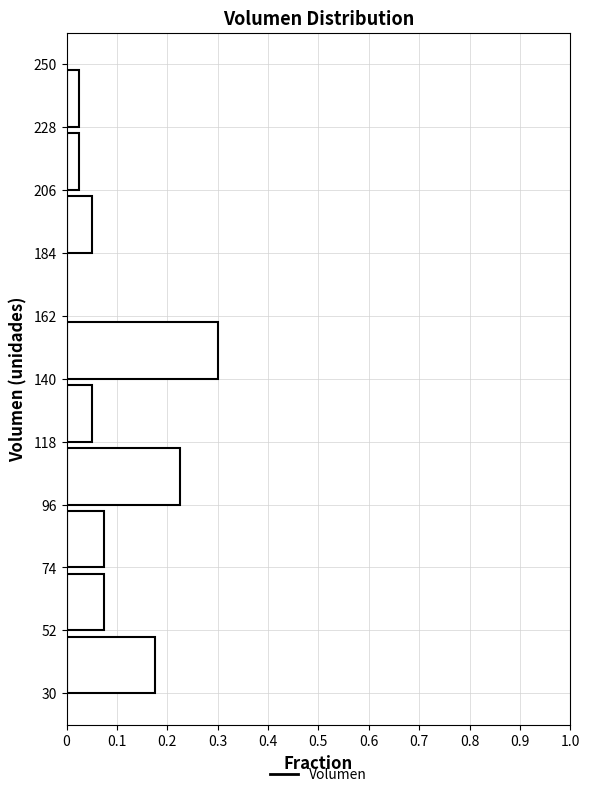

Reading bottom to top, list every bar in this chart as the range it spans on the y-axis followed by its length. The values are not printed on the chart, so give them approximately, as read against the axis.

30 to 52: 0.18
52 to 74: 0.08
74 to 96: 0.08
96 to 118: 0.23
118 to 140: 0.05
140 to 162: 0.30
162 to 184: 0
184 to 206: 0.05
206 to 228: 0.03
228 to 250: 0.03